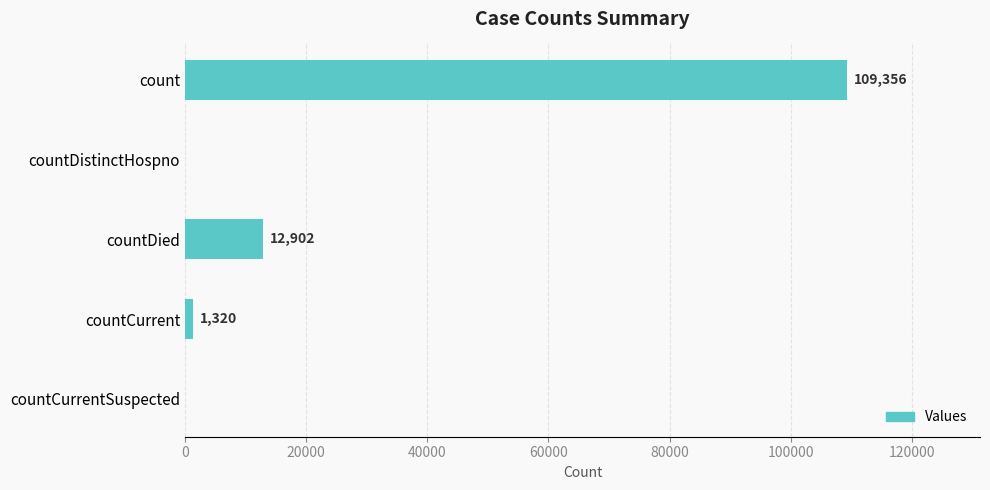

What is the change in value from countCurrent to countCurrentSuspected?

-1320